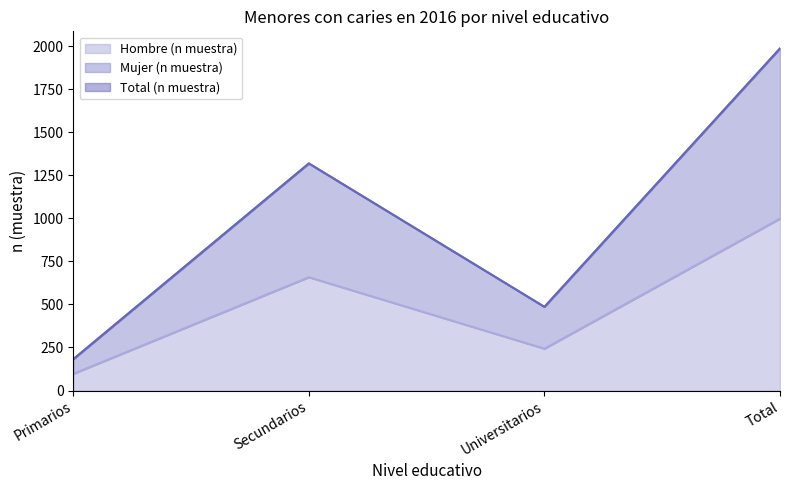

True or false: Total (n muestra) has a value of 1987 at Total.

True